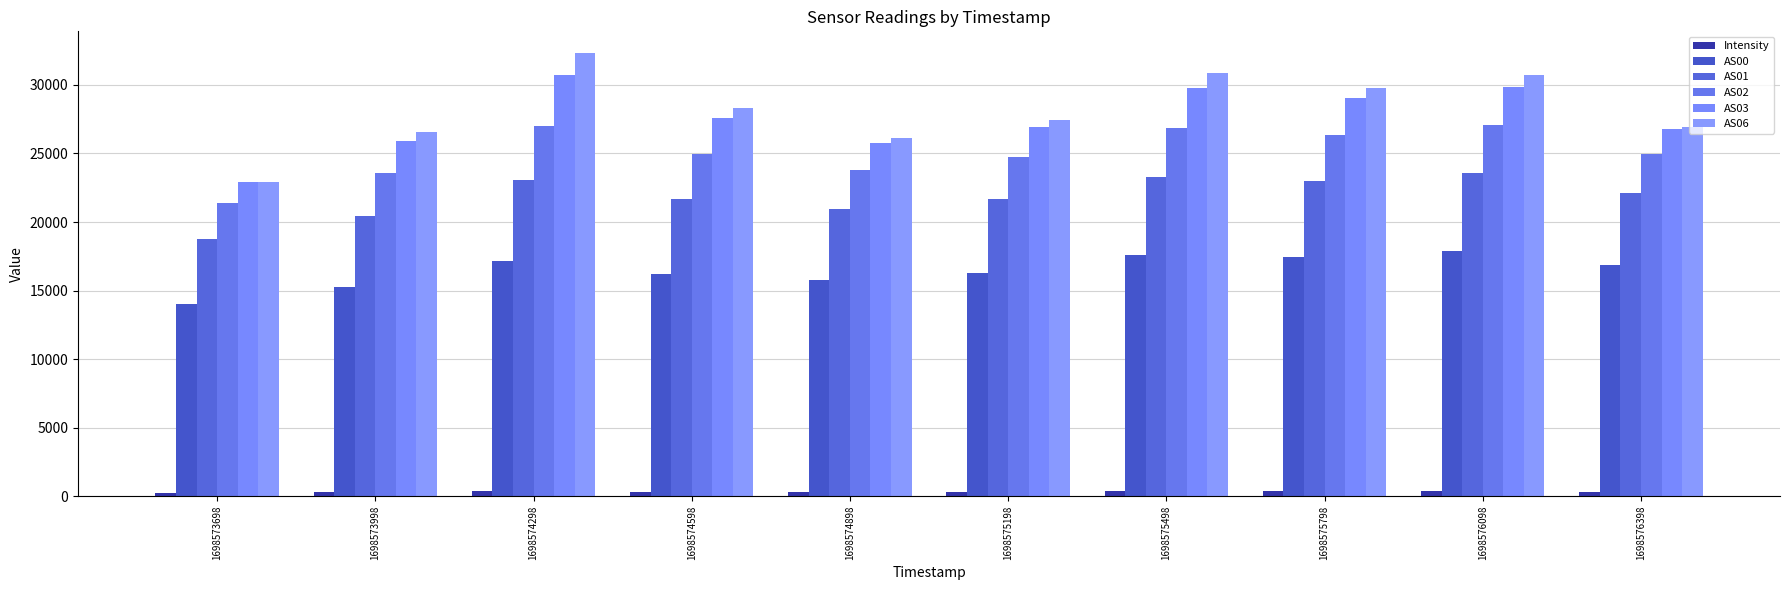

What is the sum of all Intensity values?

3419.3